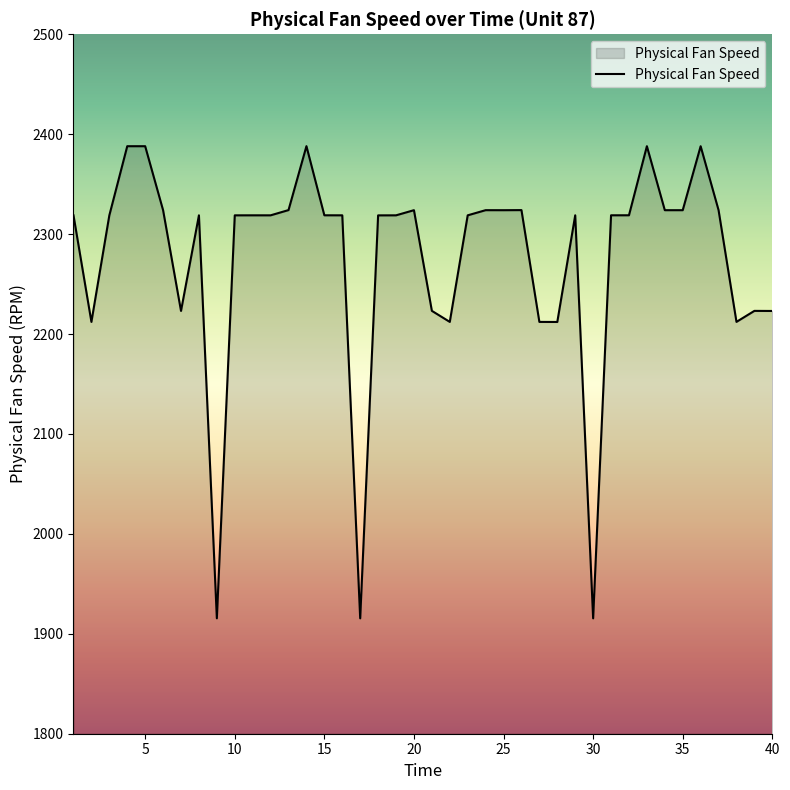

True or false: there are more than 0 points higher than both neighbors.

True